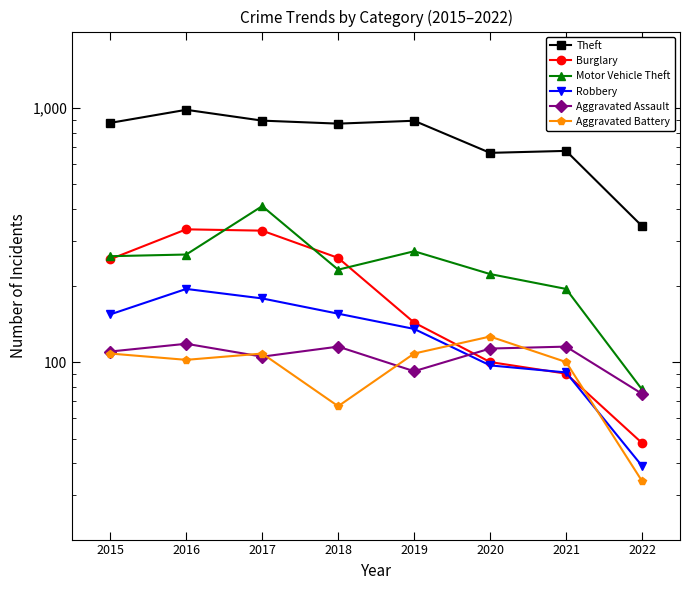

What is the difference between the maximum and minimum values in the Theft series?

641